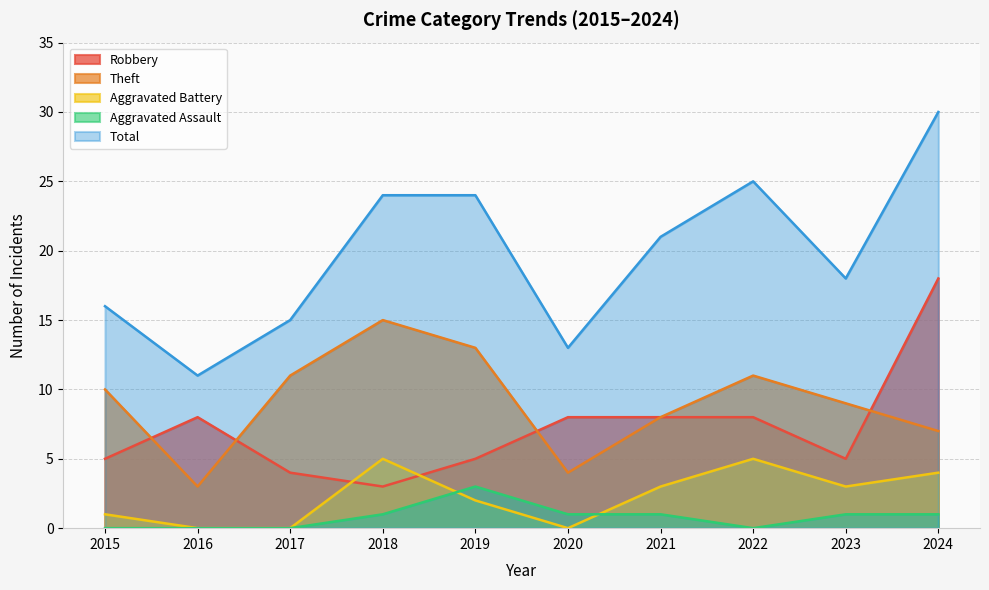

Which series has the largest total across all categories?

Total